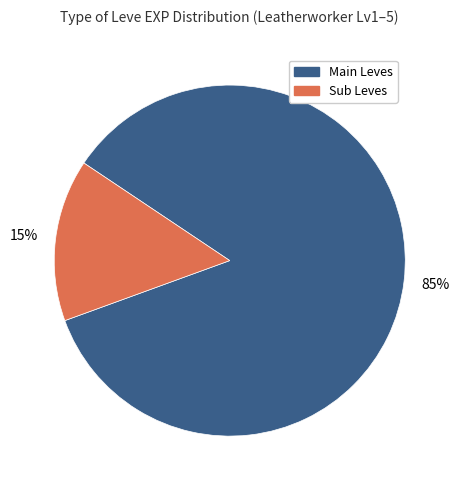

Is there any slice that represents more than half of the pie?

Yes